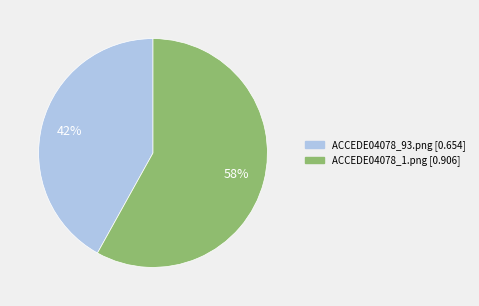

Combined, do ACCEDE04078_93.png and ACCEDE04078_1.png account for over 50%?

Yes